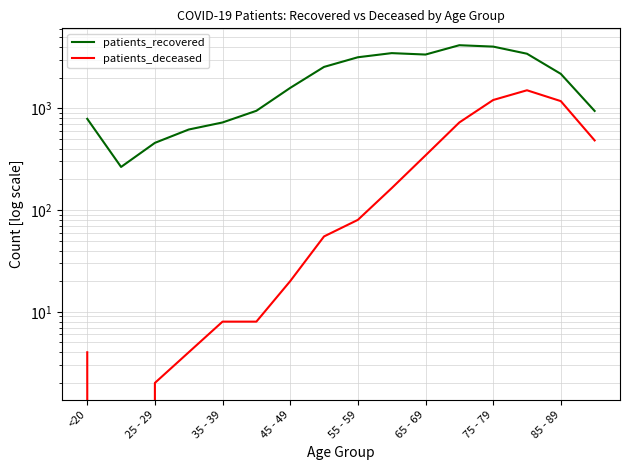

True or false: patients_recovered and patients_deceased cross at least once.

False